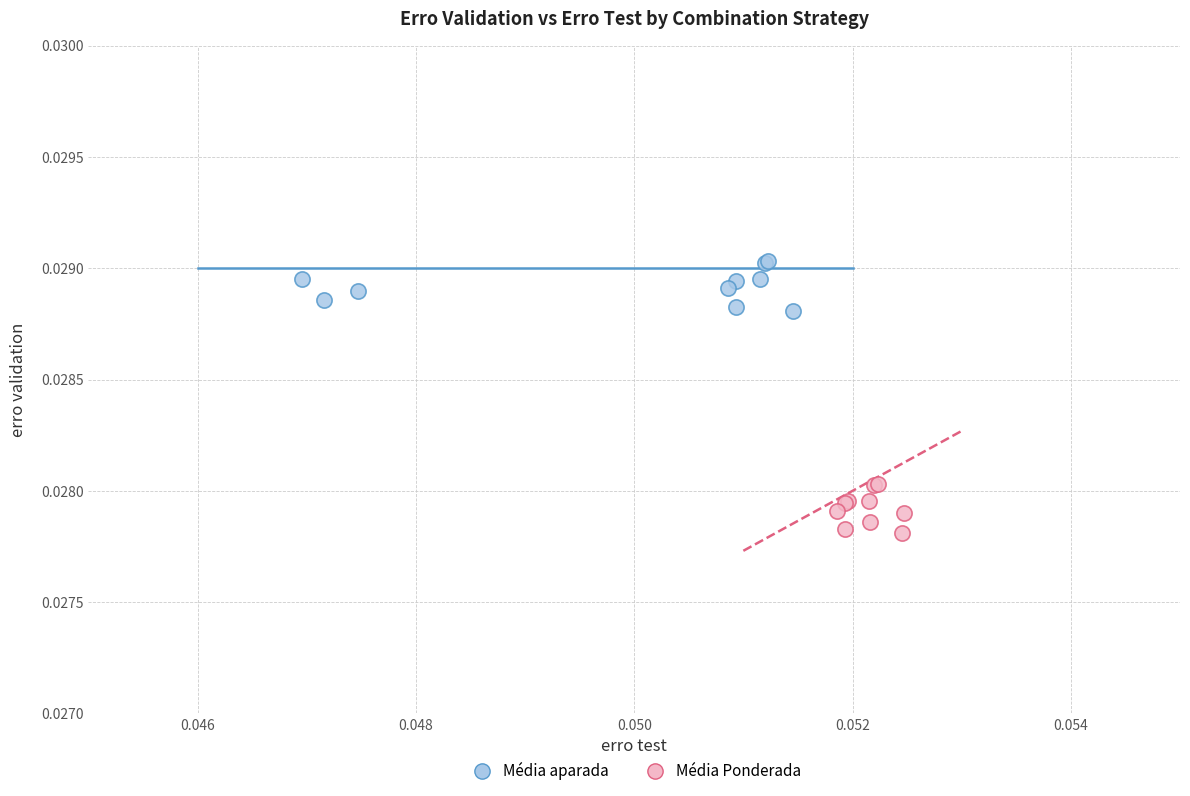

Which series contains the lowest Y value?

Média Ponderada